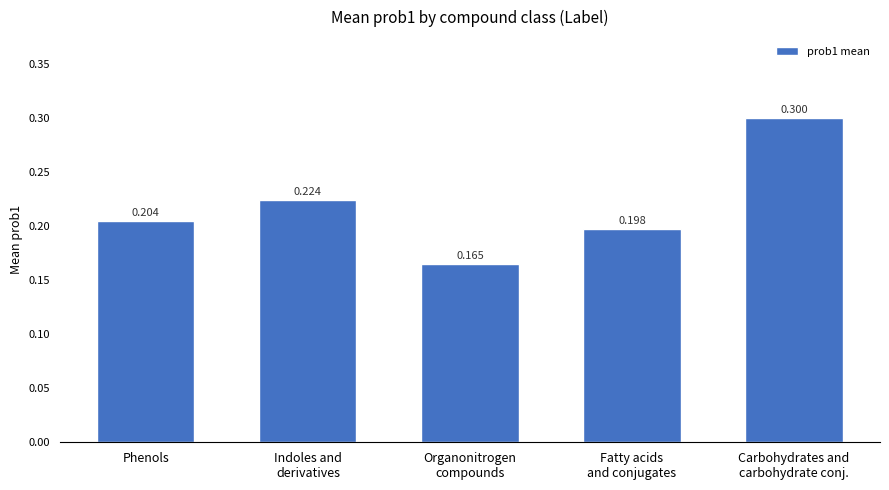

What is the label of the 1st bar from the left?

Phenols